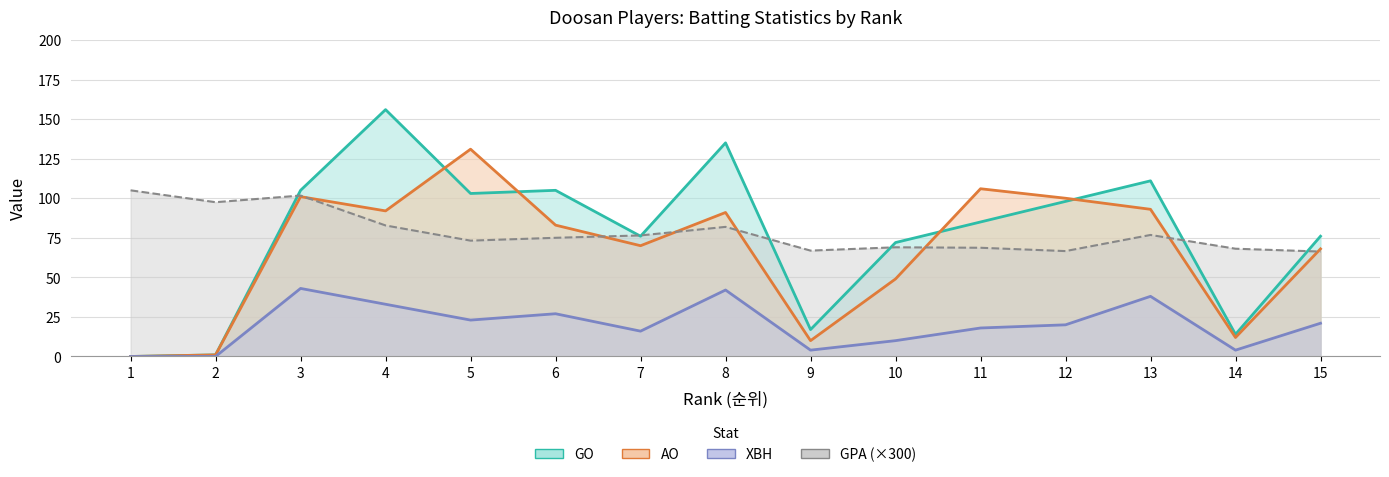

Reading left to right, extract all data points from this chart.

GPA: 105.0	97.5	101.7	82.8	73.2	75.0	76.5	81.9	66.9	69.0	68.7	66.6	76.8	68.1	66.3
XBH: 0.0	0.0	43.0	33.0	23.0	27.0	16.0	42.0	4.0	10.0	18.0	20.0	38.0	4.0	21.0
GO: 0.0	1.0	105.0	156.0	103.0	105.0	76.0	135.0	17.0	72.0	85.0	98.0	111.0	14.0	76.0
AO: 0.0	1.0	101.0	92.0	131.0	83.0	70.0	91.0	10.0	49.0	106.0	100.0	93.0	12.0	68.0